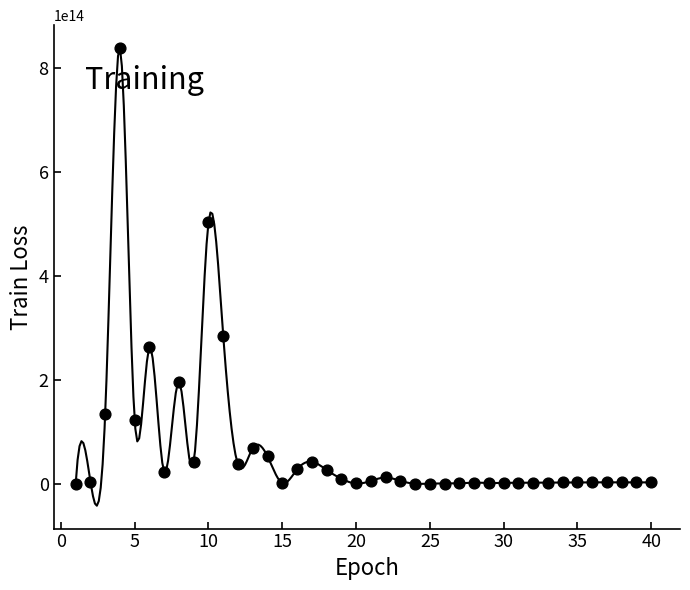

What Y value in the scatter plot is closest to 419292270821376?

503239875231744